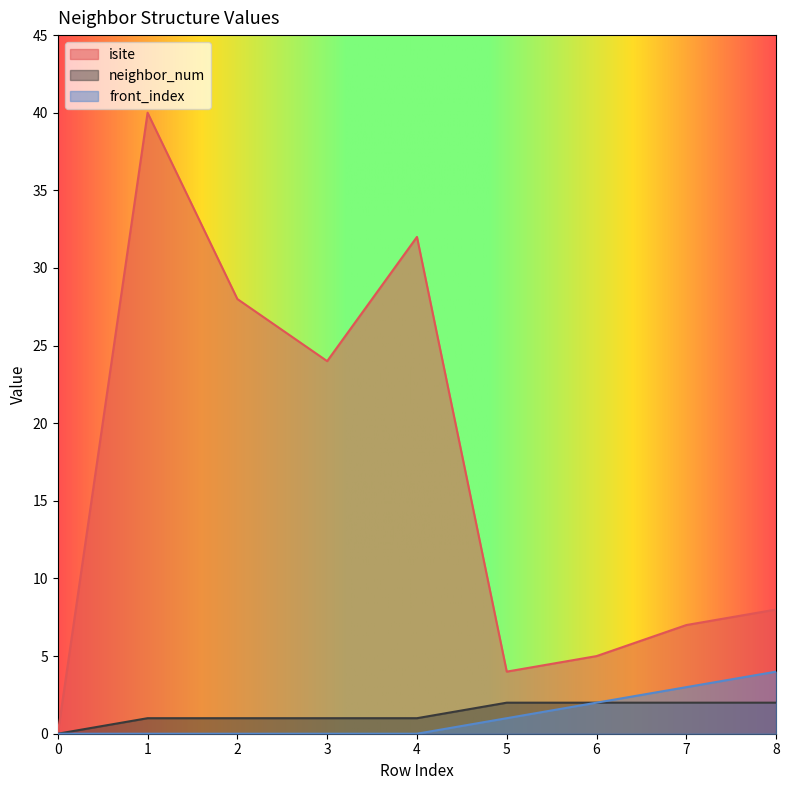

True or false: neighbor_num has more than 0 interior local peaks.

False